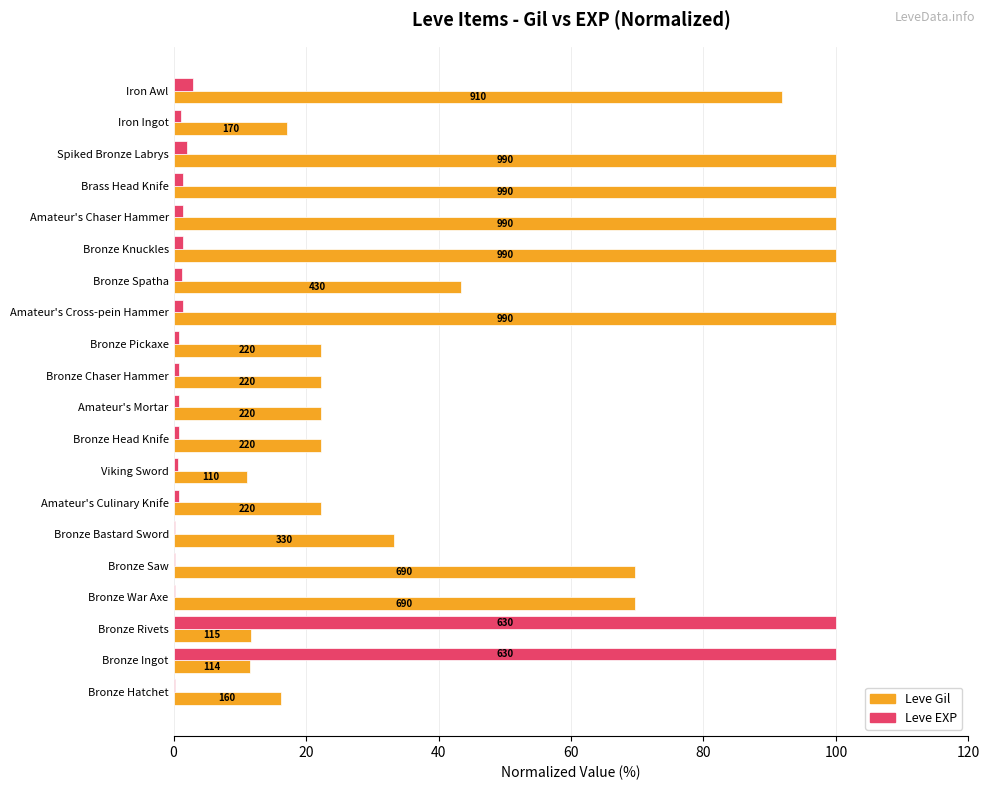

What are all the series names shown in the legend?

Leve Gil, Leve EXP